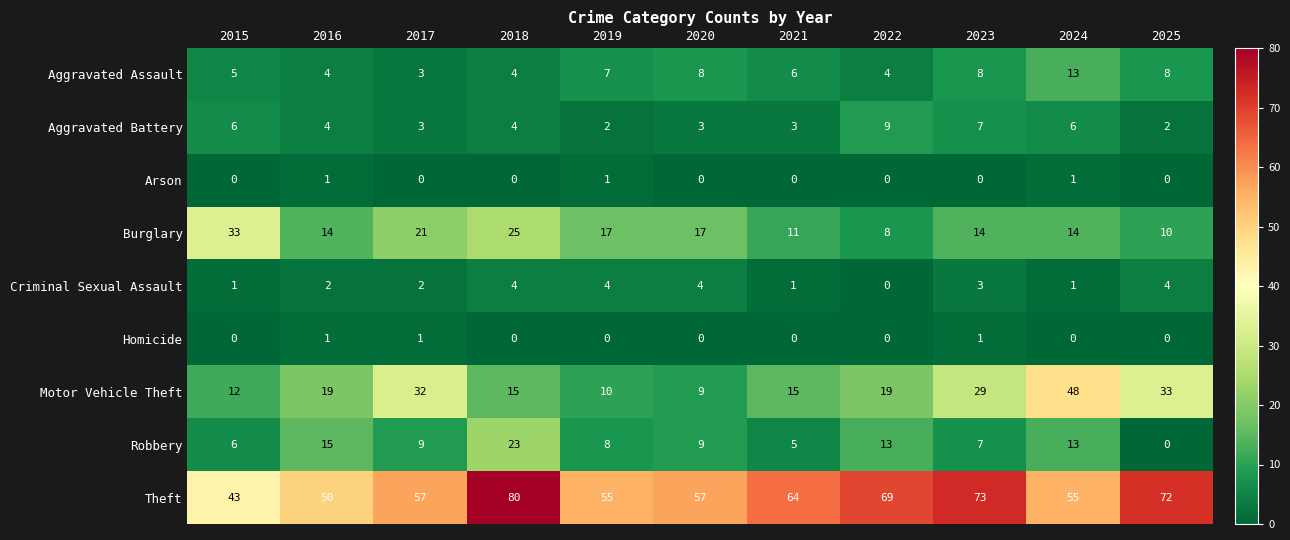

Which series has the widest spread of values?

Motor Vehicle Theft